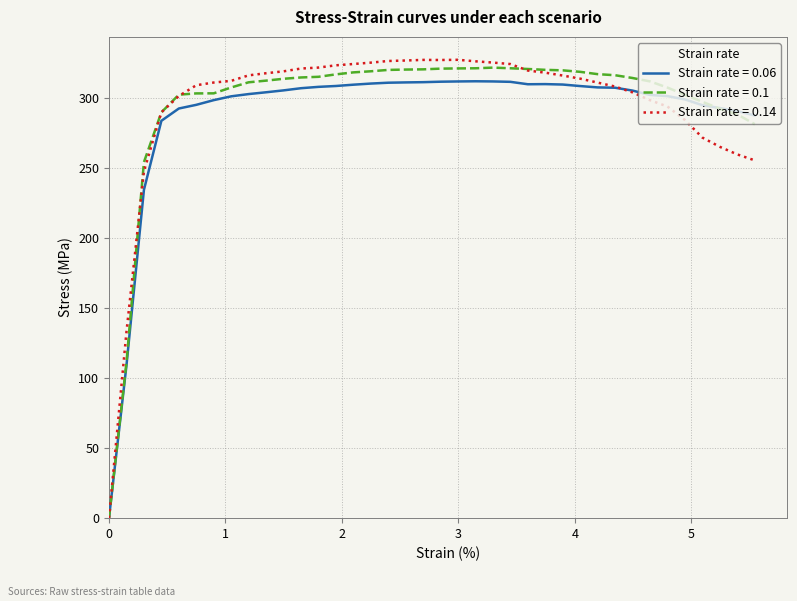

Which series has the largest range (max minus min)?

Strain rate = 0.14